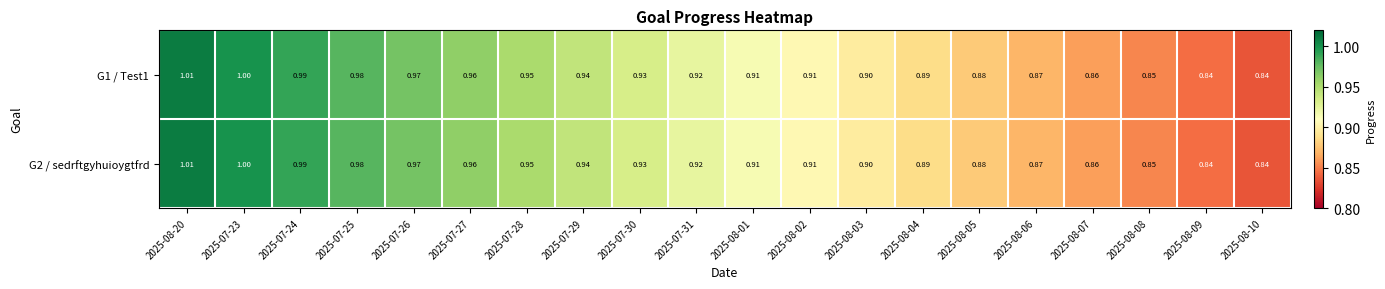

How many series are shown in this chart?

2